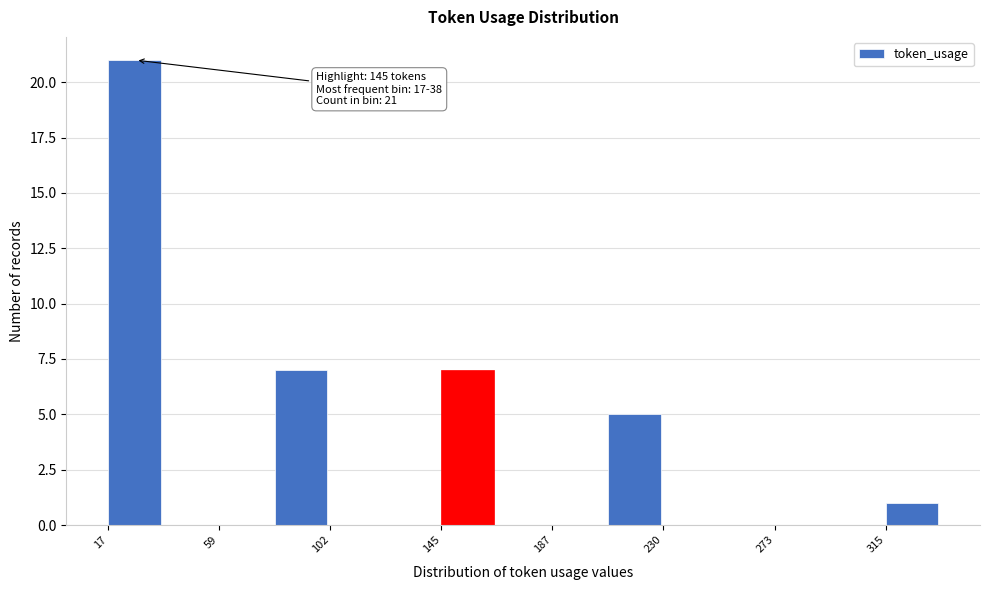

Over which range of the x-axis is the bar tallest?

15 to 40